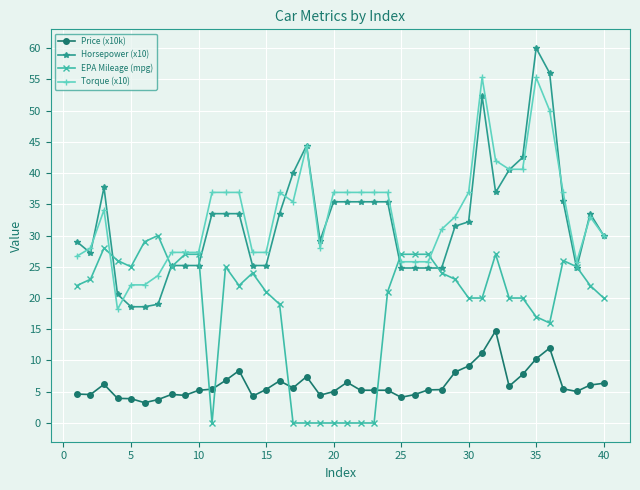

What is the greatest value displayed?

60.0